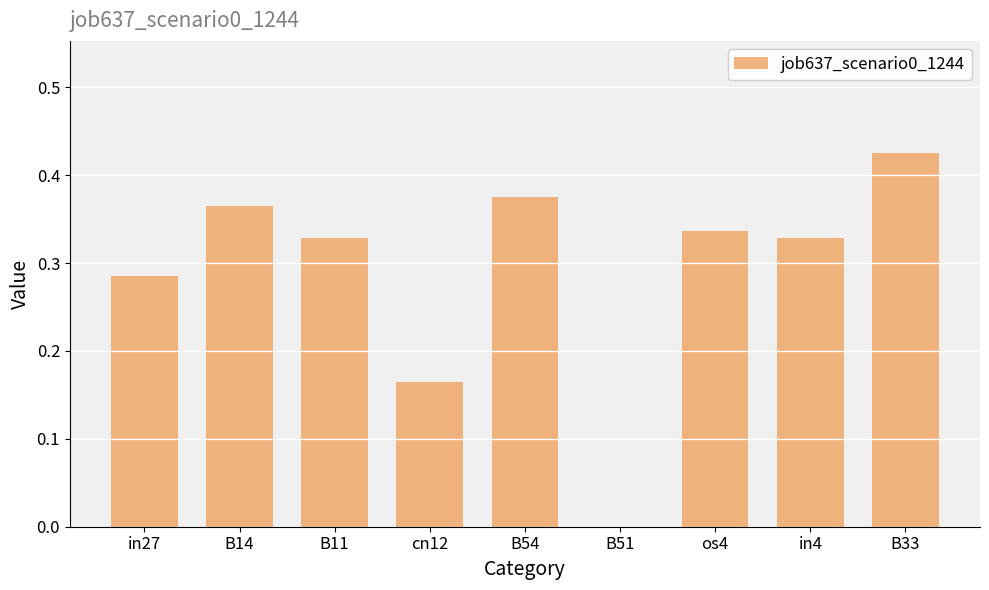

What is the sum of the values at B33 and cn12?

0.6